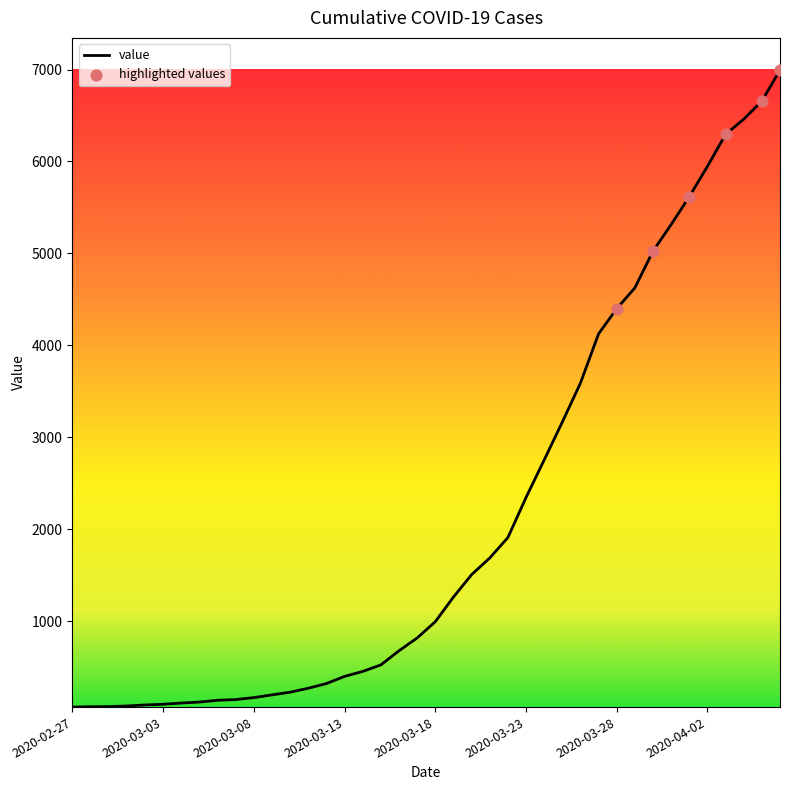

How many lines are shown in the chart?

1